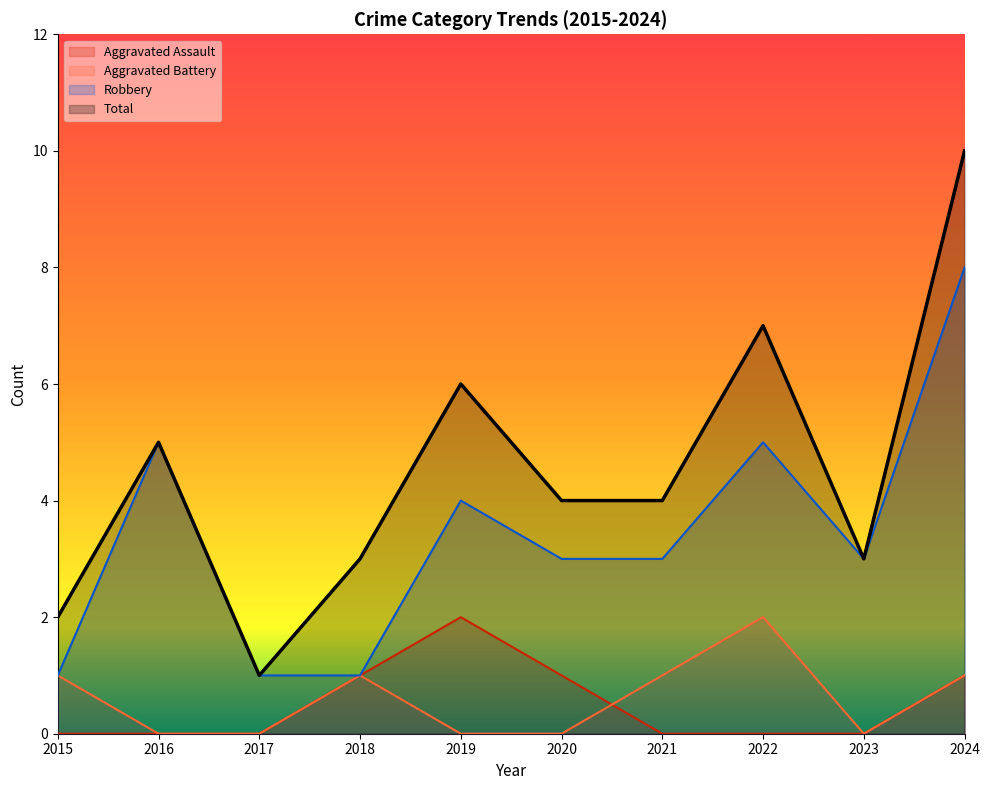

At which category is the sum across all series the highest?

2024